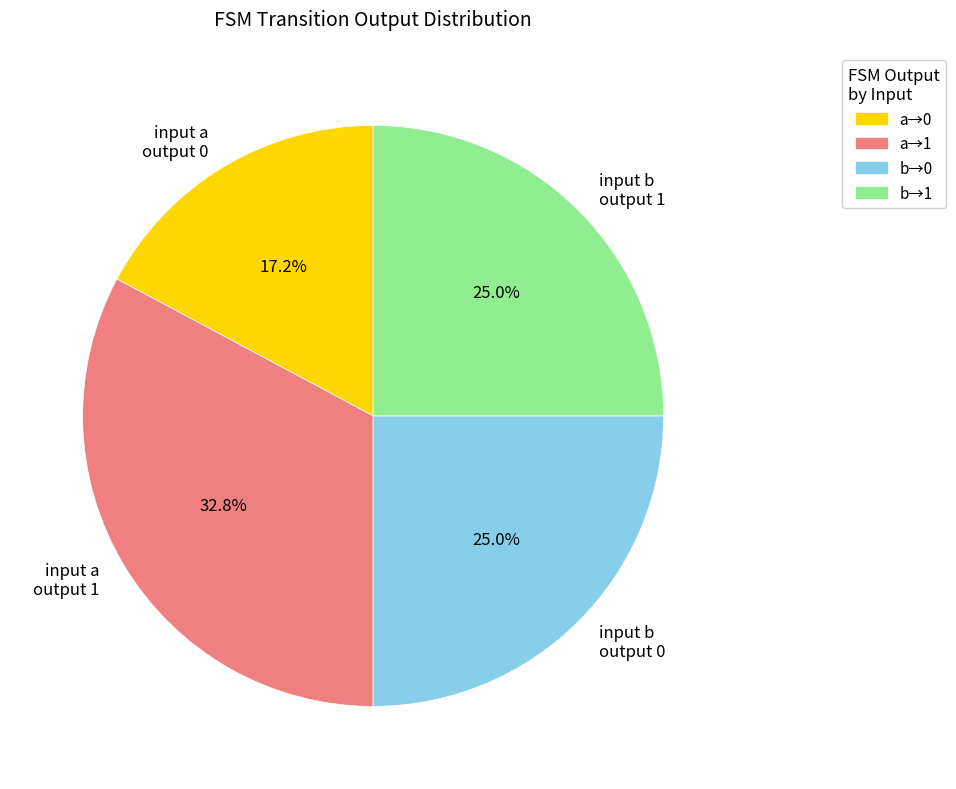

Combined, what portion of the pie is input a output 1 and input b output 0?

57.8%